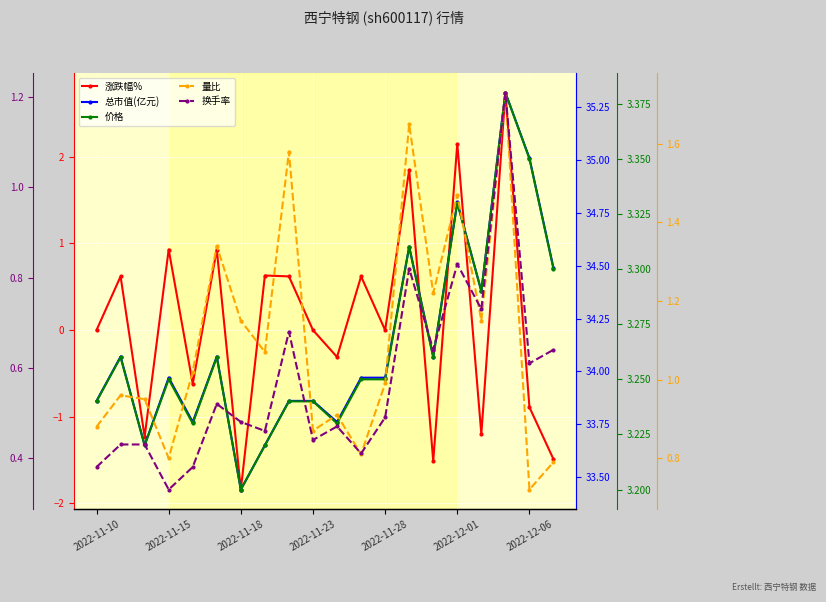

Which series changed the most between 9 and 14?

涨跌幅%